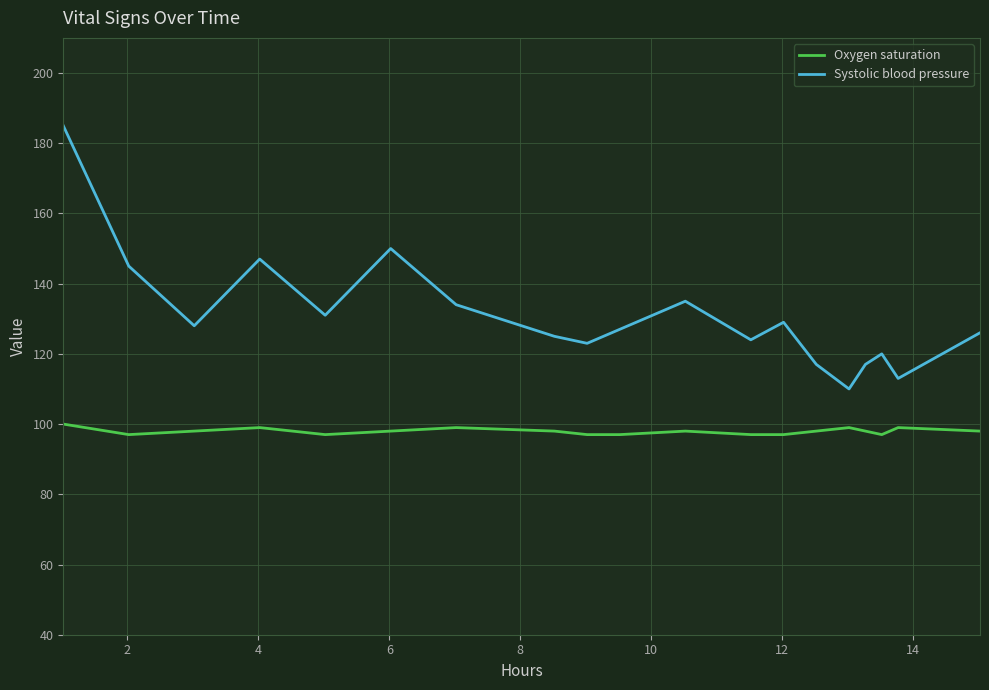

True or false: Systolic blood pressure and Oxygen saturation cross at least once.

False